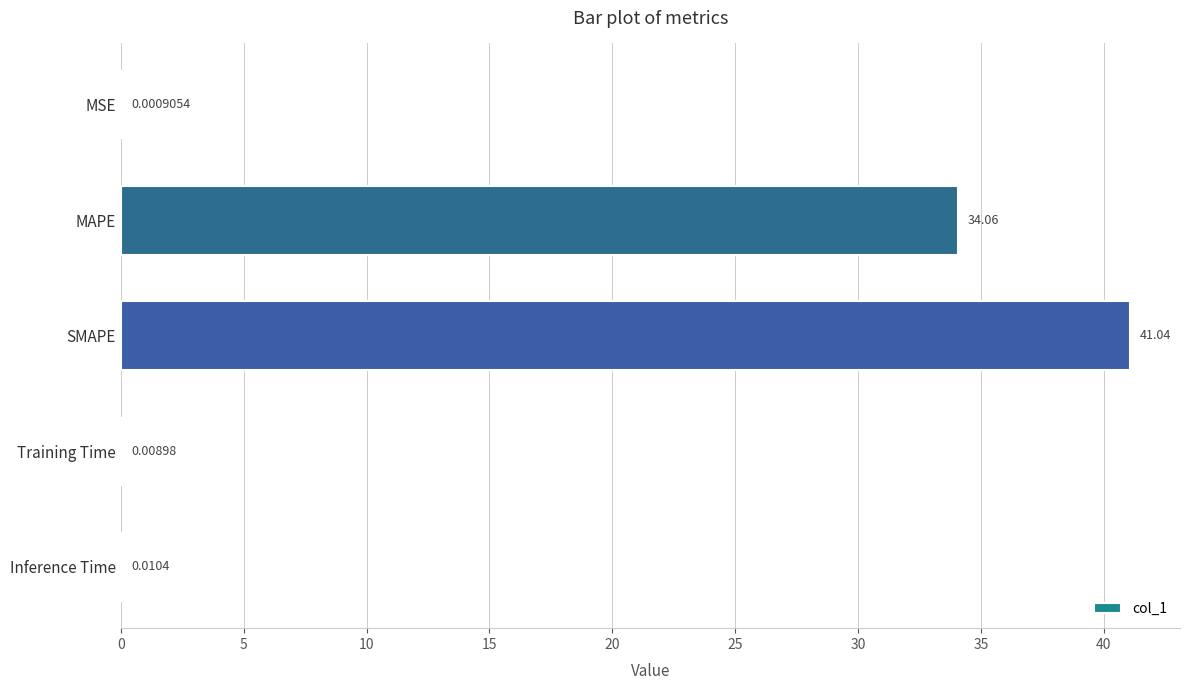

At which label is the value closest to 20?

MAPE